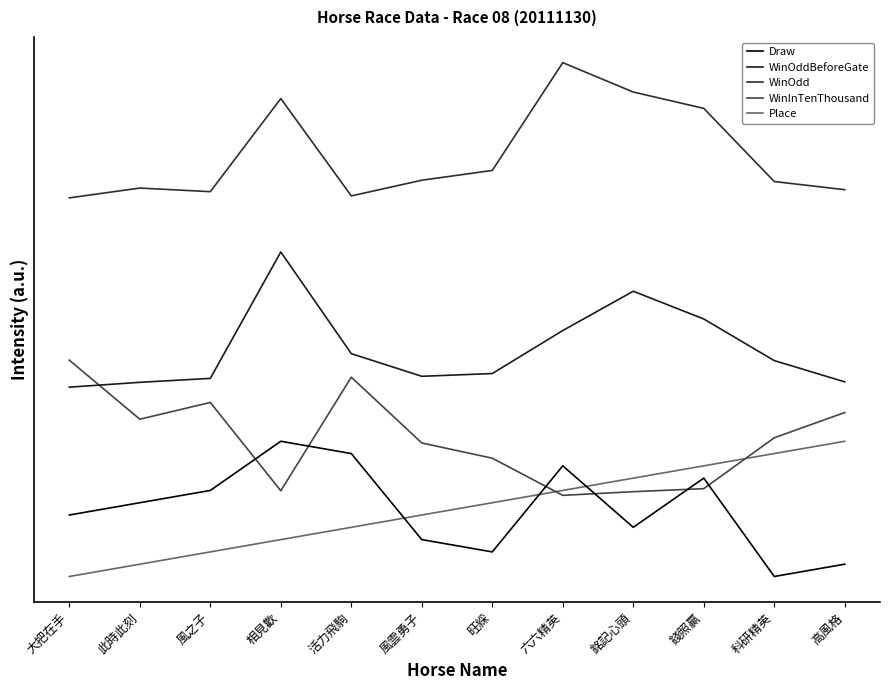

Which series has the largest total across all categories?

WinOdd